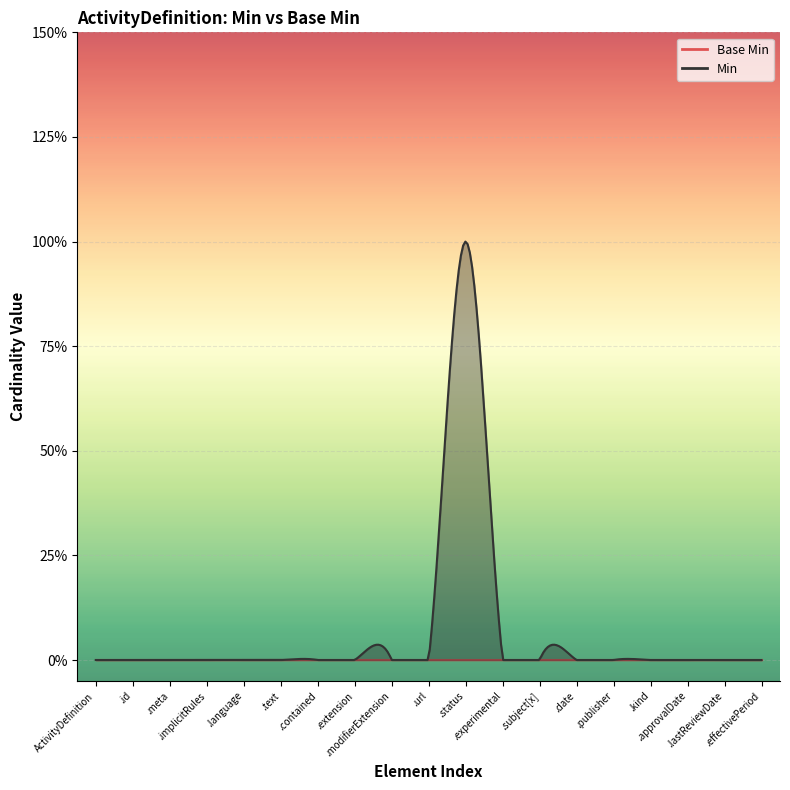

What is the label of the 14th point from the left?

ActivityDefinition.date